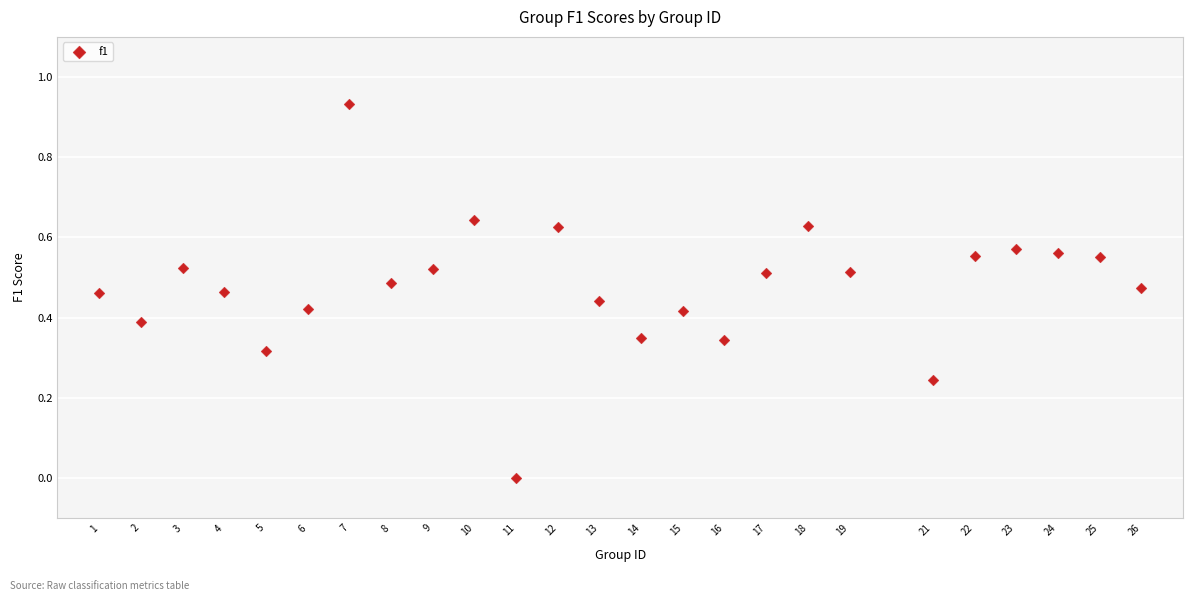

What is the range of X values (max minus min)?

25.0